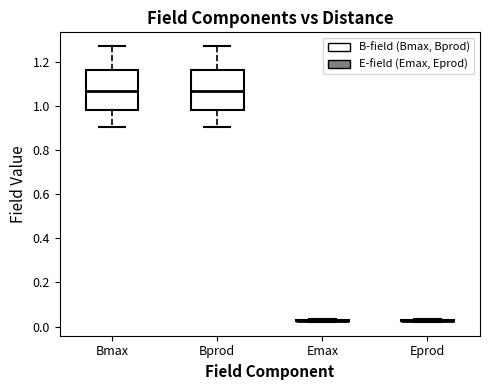

Reading left to right, transcribe this box plot: for each box, give where its median line is, the range the box spans, and where its two whiskers end, as read against the y-axis. The values are not printed on the chart, so give them approximately, as read against the axis.

Bmax: median 1.06, box 0.98 to 1.16, whiskers 0.90 to 1.28
Bprod: median 1.06, box 0.98 to 1.16, whiskers 0.90 to 1.28
Emax: box collapsed to a line at 0.02, whiskers 0.02 to 0.04
Eprod: box collapsed to a line at 0.02, whiskers 0.02 to 0.04